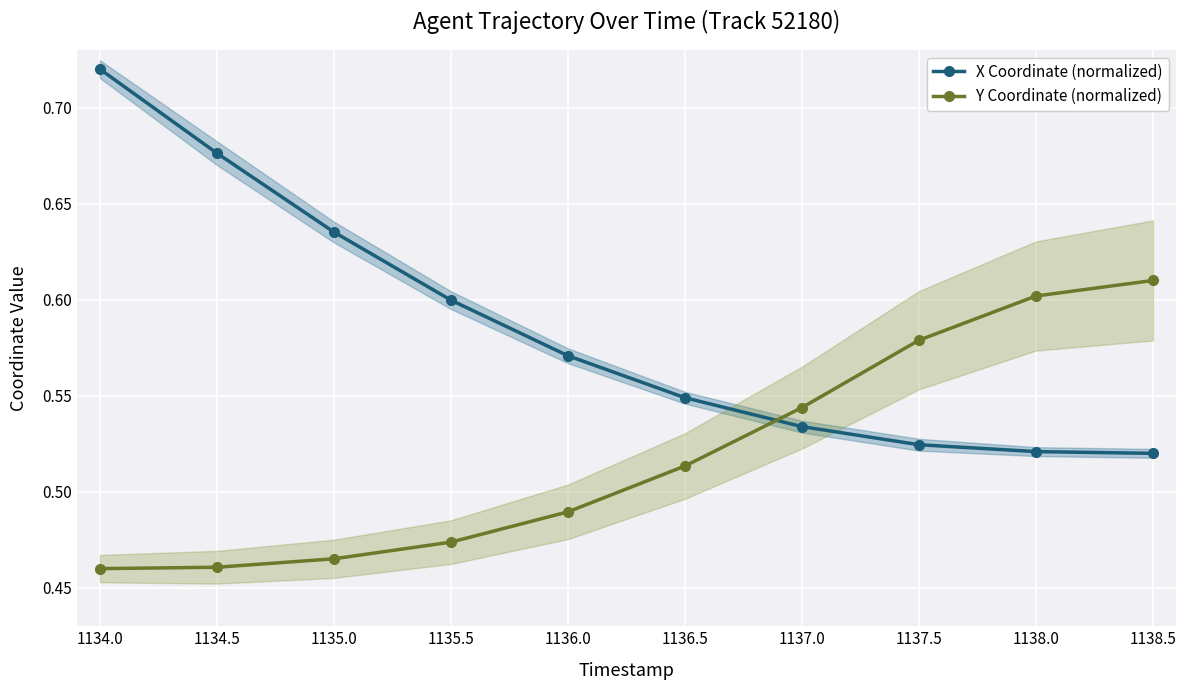

What position from the right is 1136.0?

6